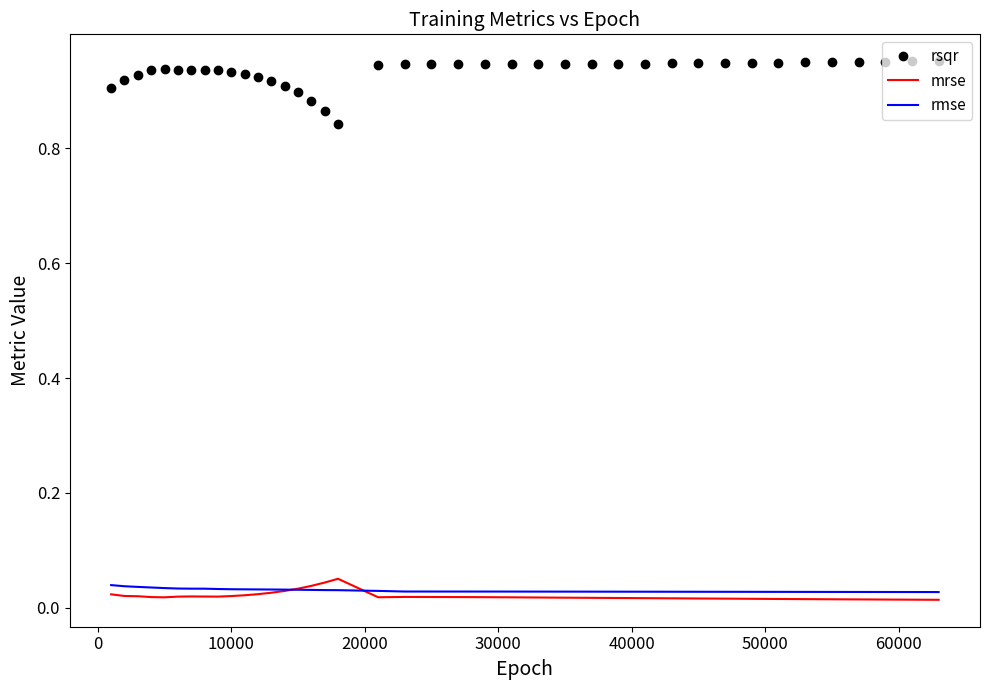

How many rmse values are between 0 and 1?

40